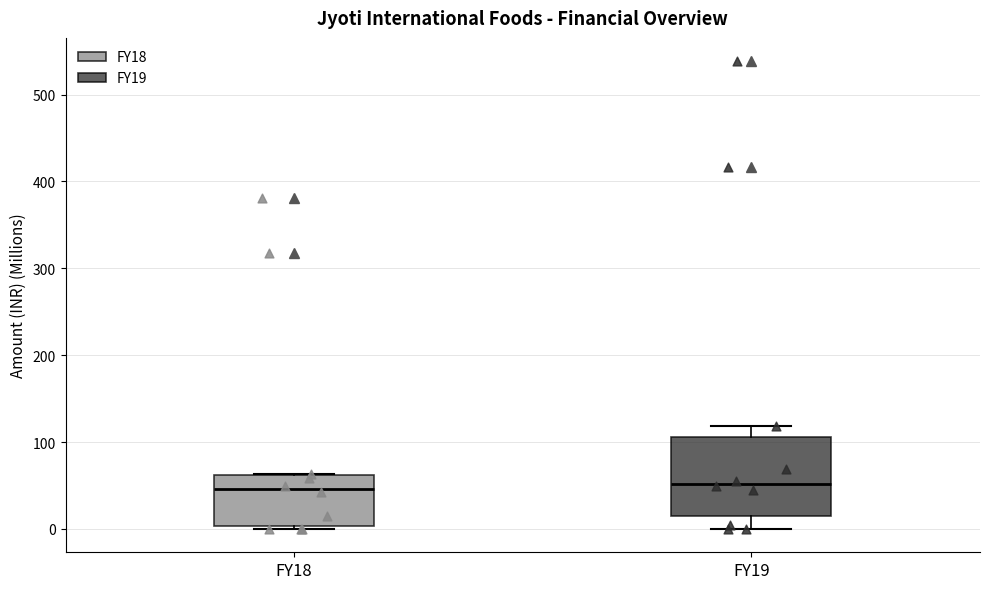

Comparing the boxes themselves (not the whiskers), which one is the tallest?

FY19